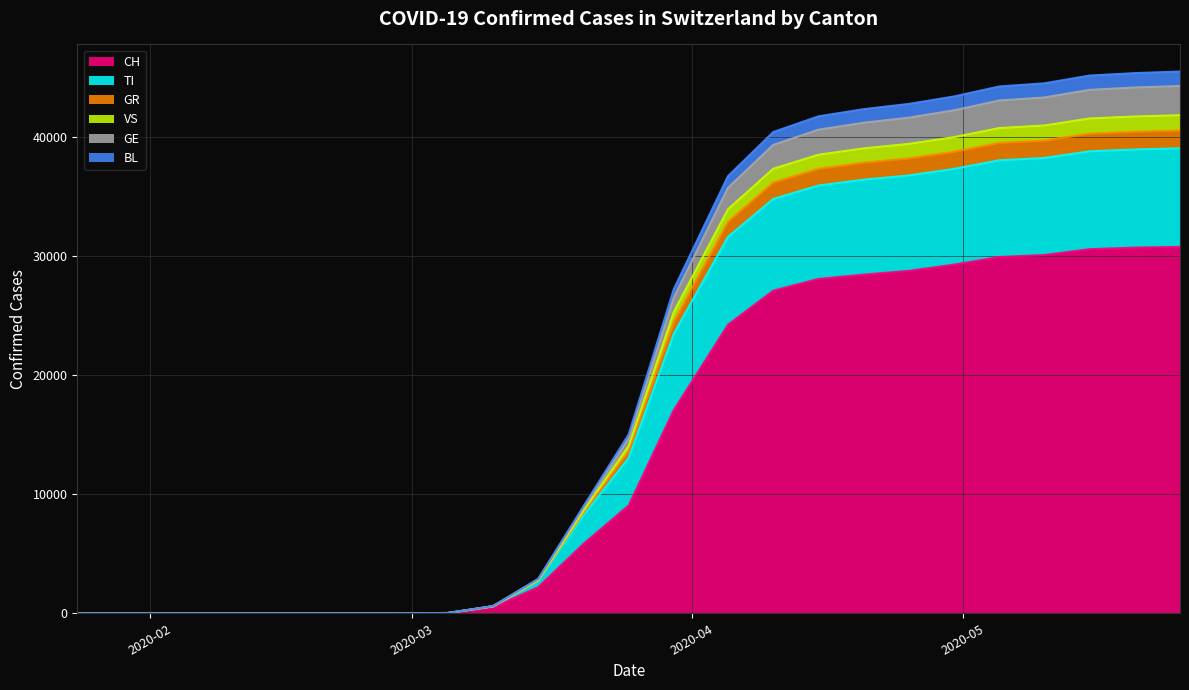

What is the highest value of the CH series?

30756